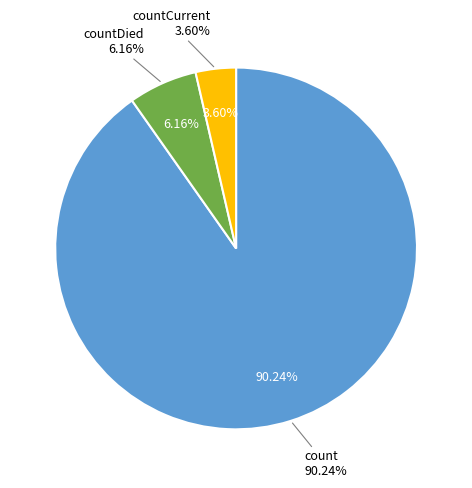

Combined, do count and countDied account for over 50%?

Yes